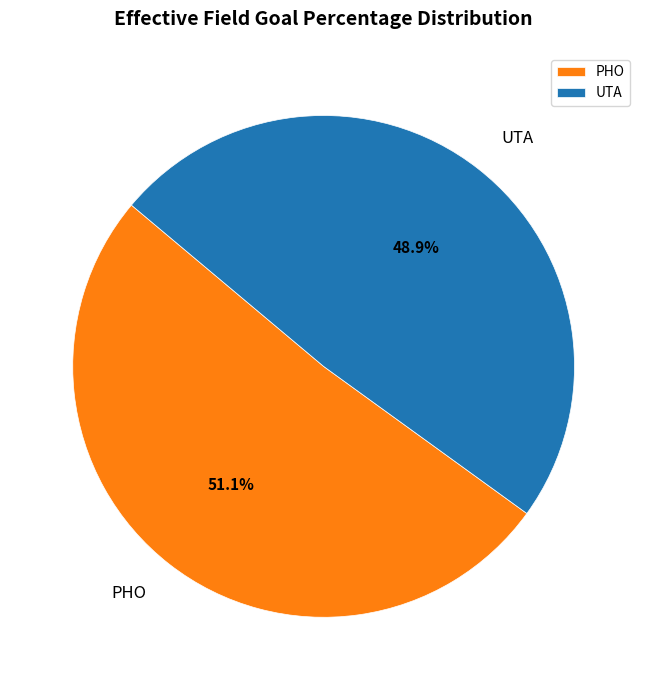

The PHO slice represents 51% of the pie. True or false?

True